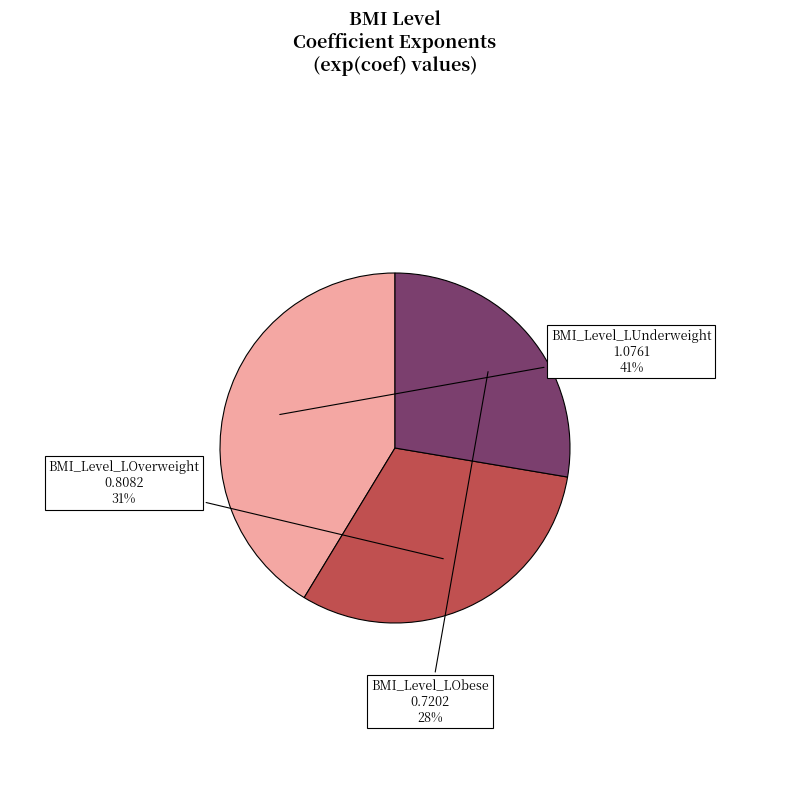

To the nearest percent, what is the average slice percentage?

33%